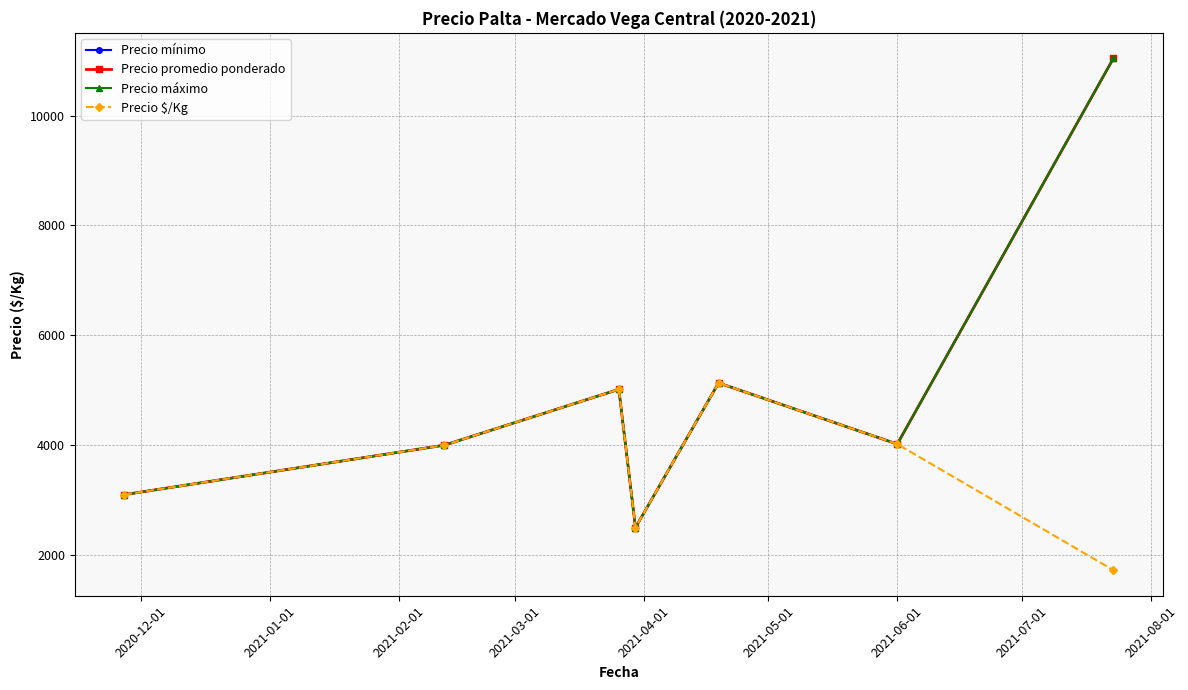

True or false: Precio $/Kg and Precio máximo intersect in this chart.

False